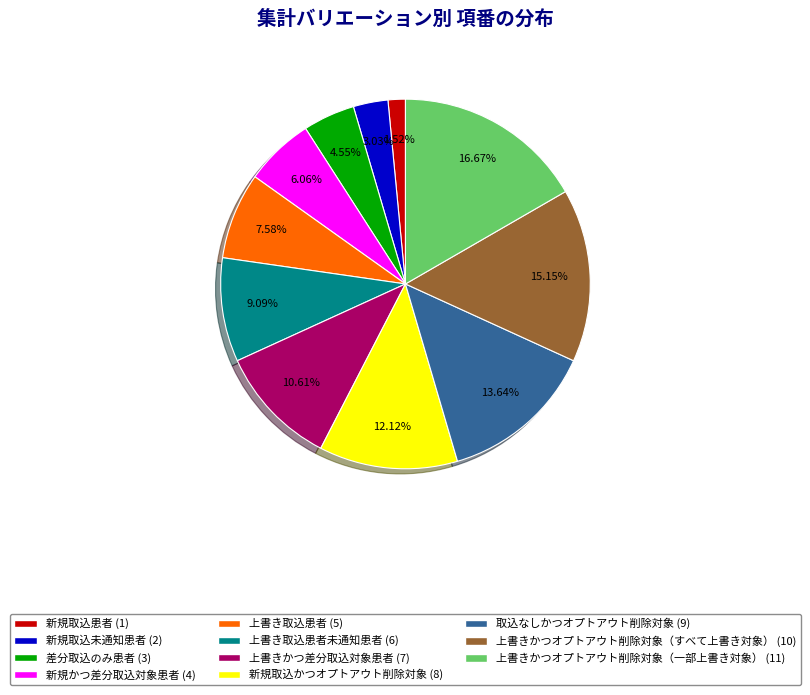

Is there any slice that represents more than half of the pie?

No